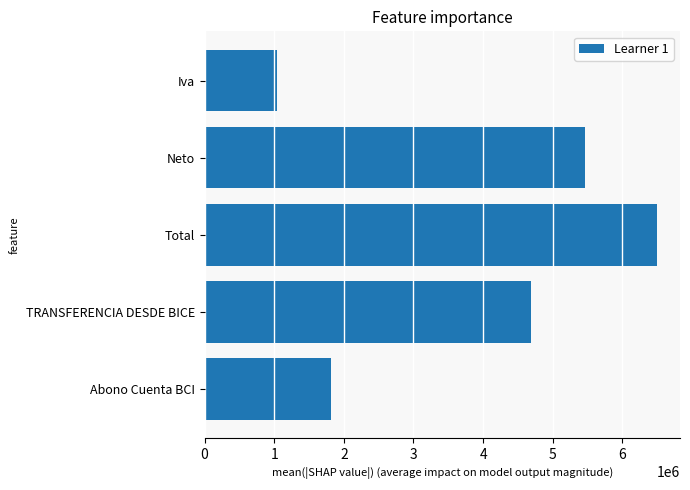

Reading top to bottom, list all the values displayed in this chart.

1038049	5463420	6501470	4684019	1817451